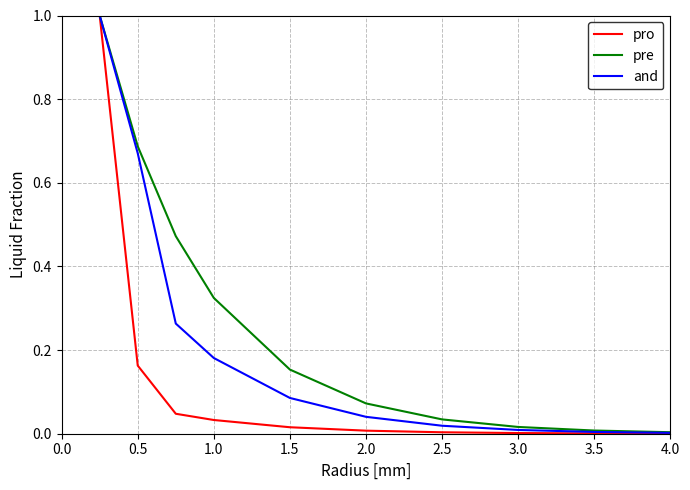

Count the number of data series in this chart.

3